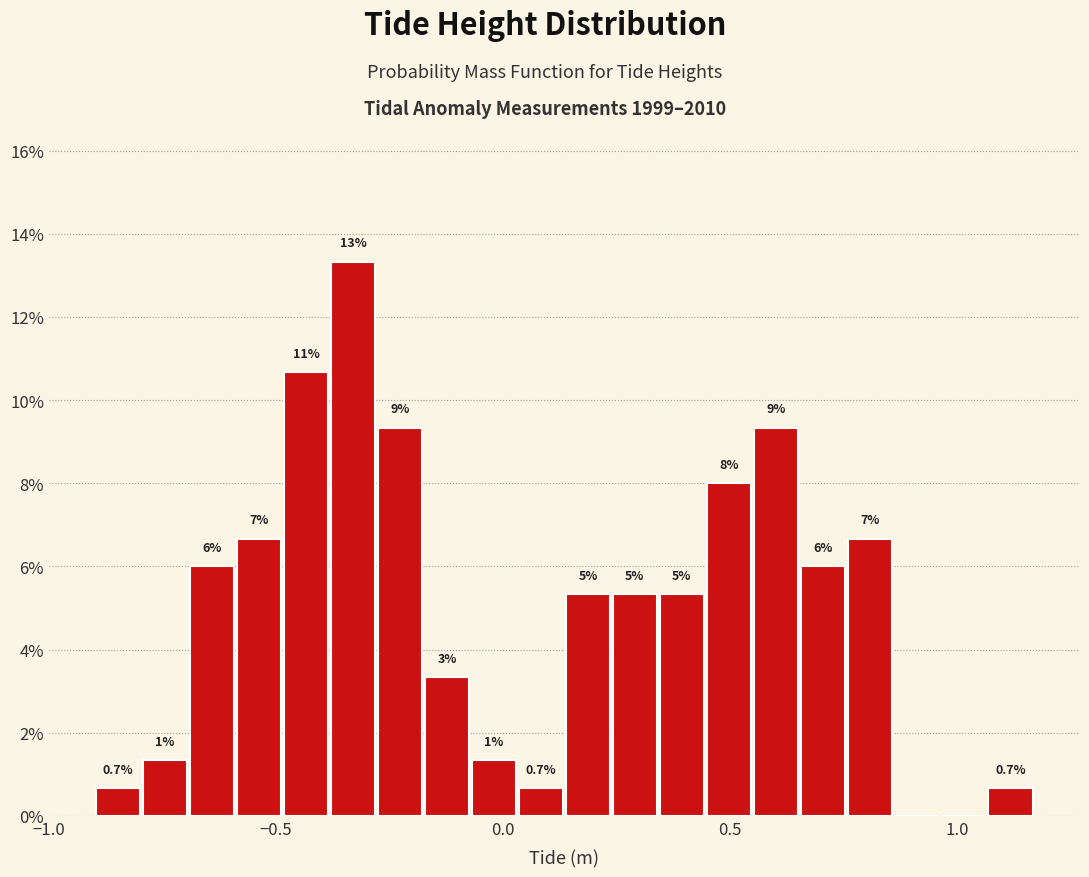

Around what value on the x-axis is the tallest bar? Give the approximate position of its centre, as read against the axis.

-0.35